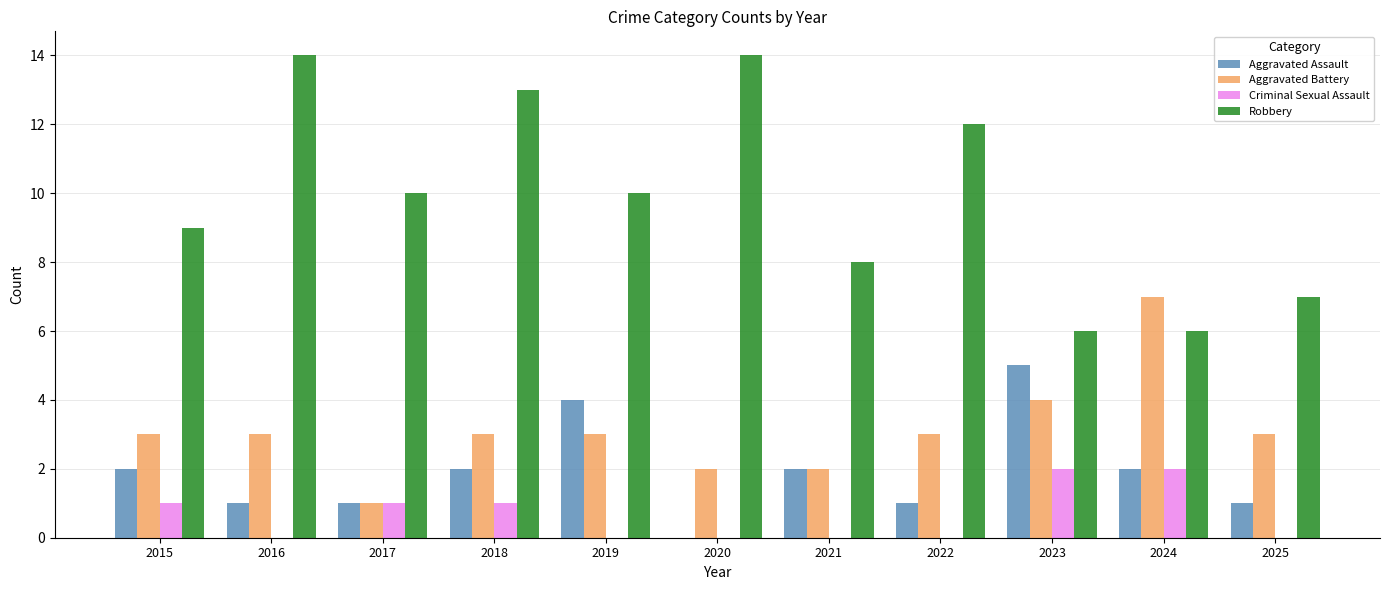

Reading right to left, extract all data points from this chart.

Aggravated Assault: 1	2	5	1	2	0	4	2	1	1	2
Aggravated Battery: 3	7	4	3	2	2	3	3	1	3	3
Criminal Sexual Assault: 0	2	2	0	0	0	0	1	1	0	1
Robbery: 7	6	6	12	8	14	10	13	10	14	9